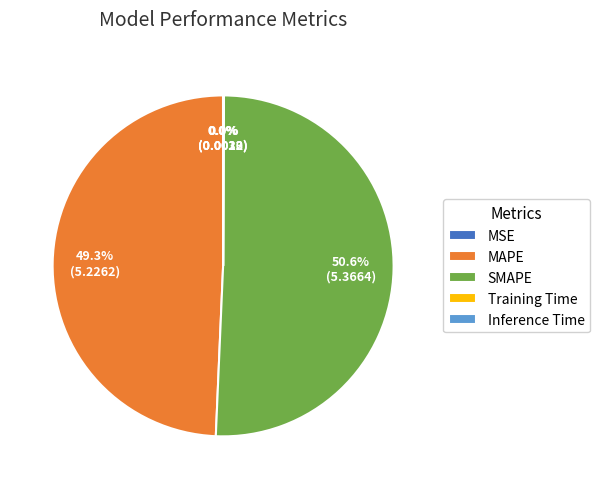

Does any single category account for the majority?

Yes